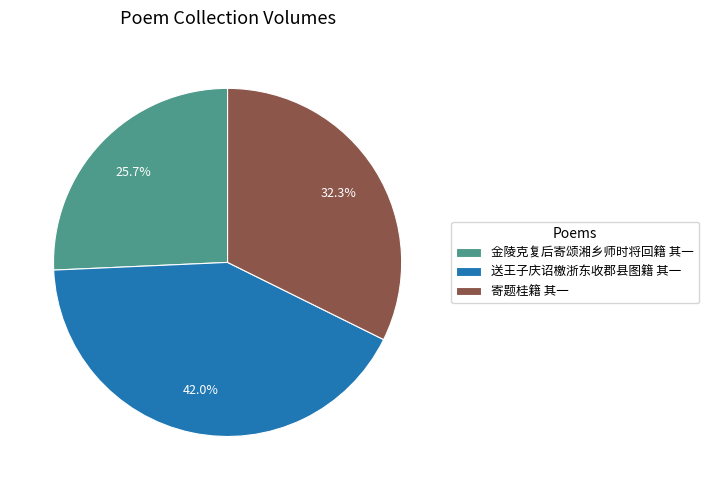

To the nearest percent, what is the average slice percentage?

33%